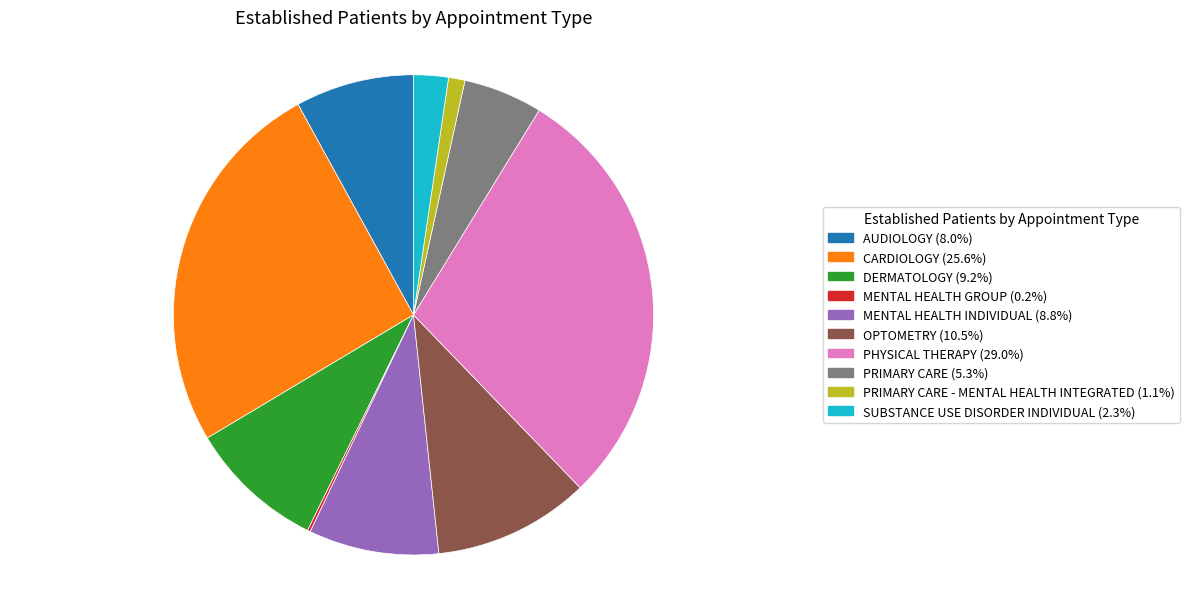

Does any single category account for the majority?

No